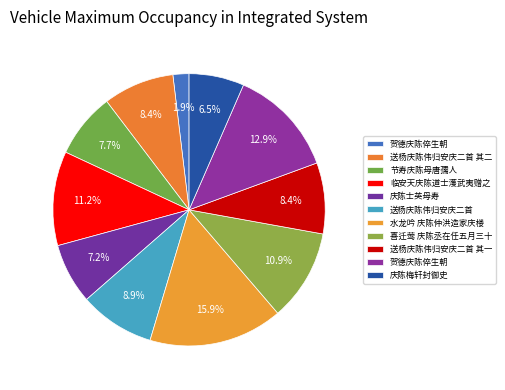

How many segments does this pie chart have?

11